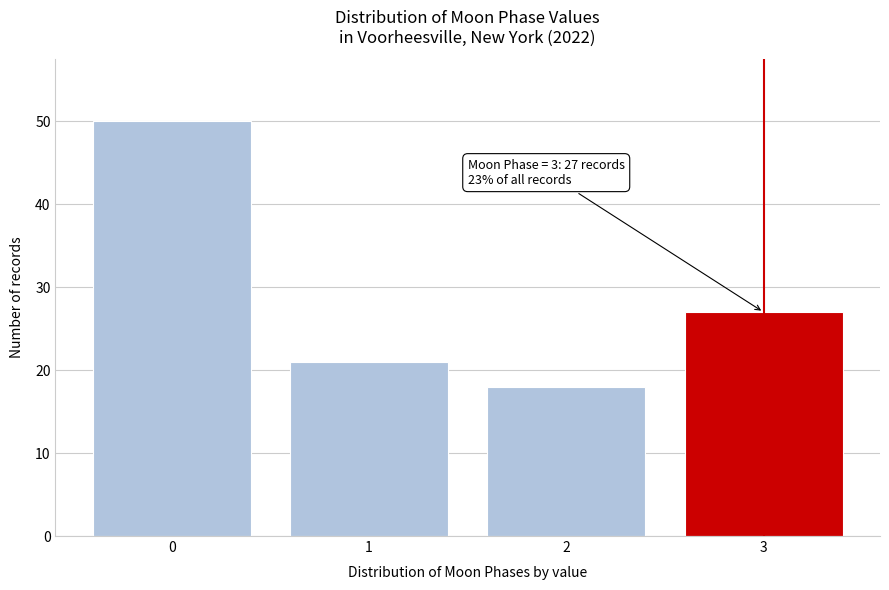

Reading right to left, extract all data points from this chart.

3=27	2=18	1=21	0=50